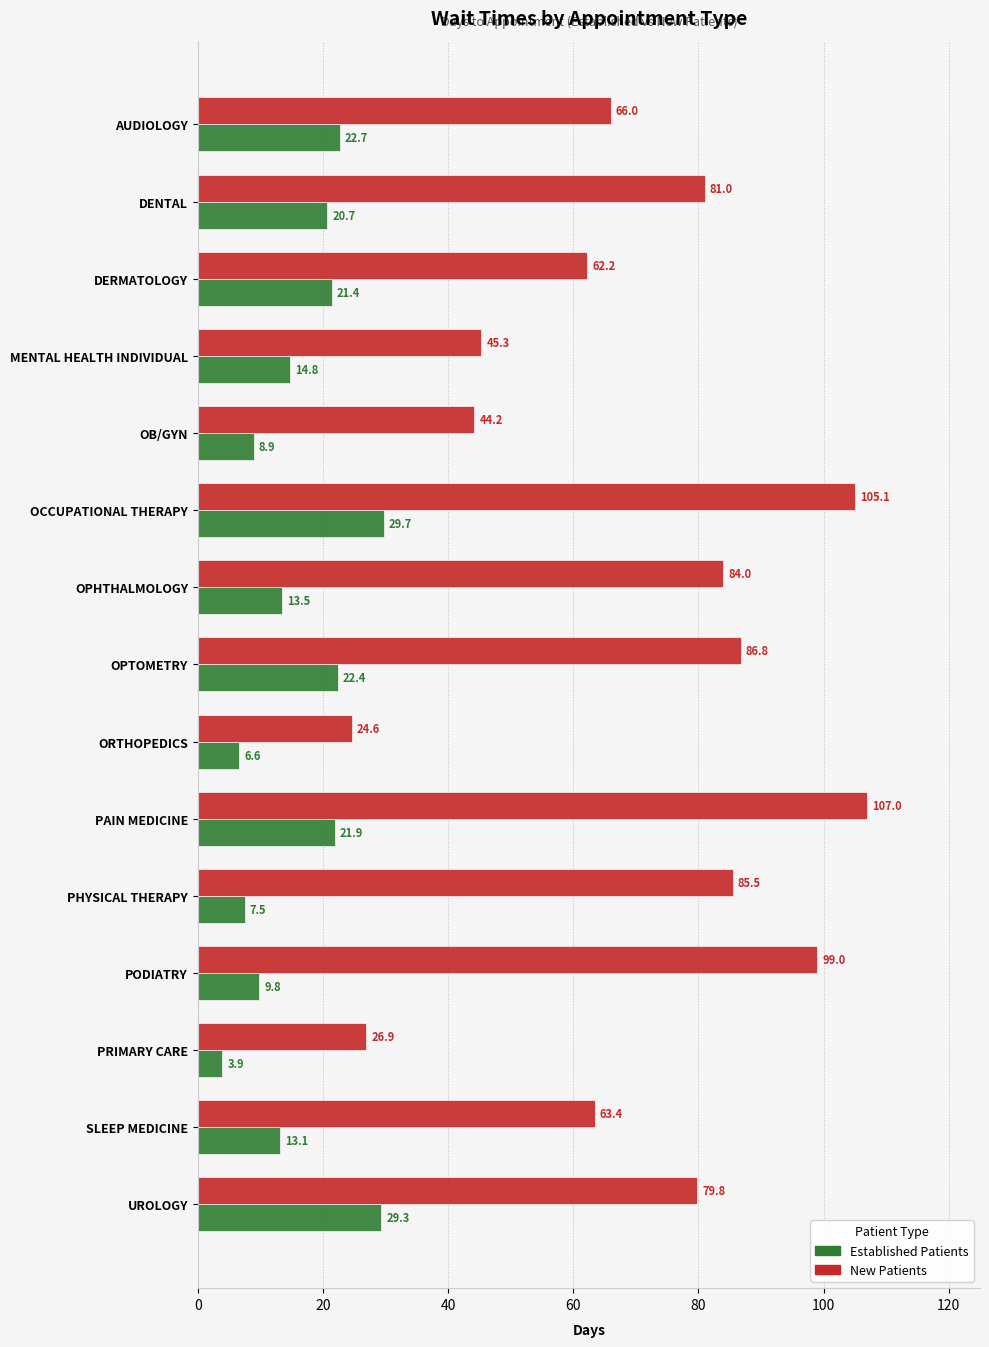

How many categories are shown in the chart?

15